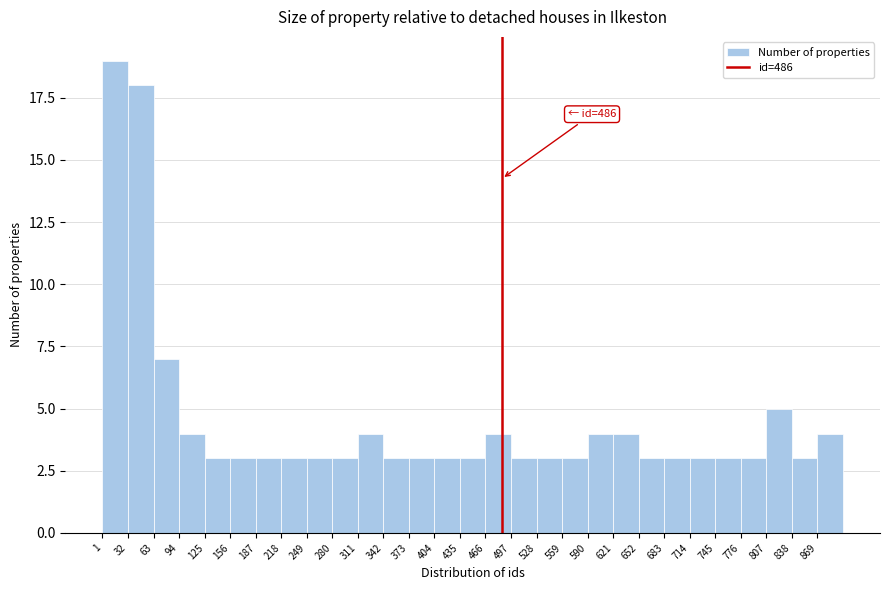

Which range on the x-axis has the tallest bar?

1 to 32